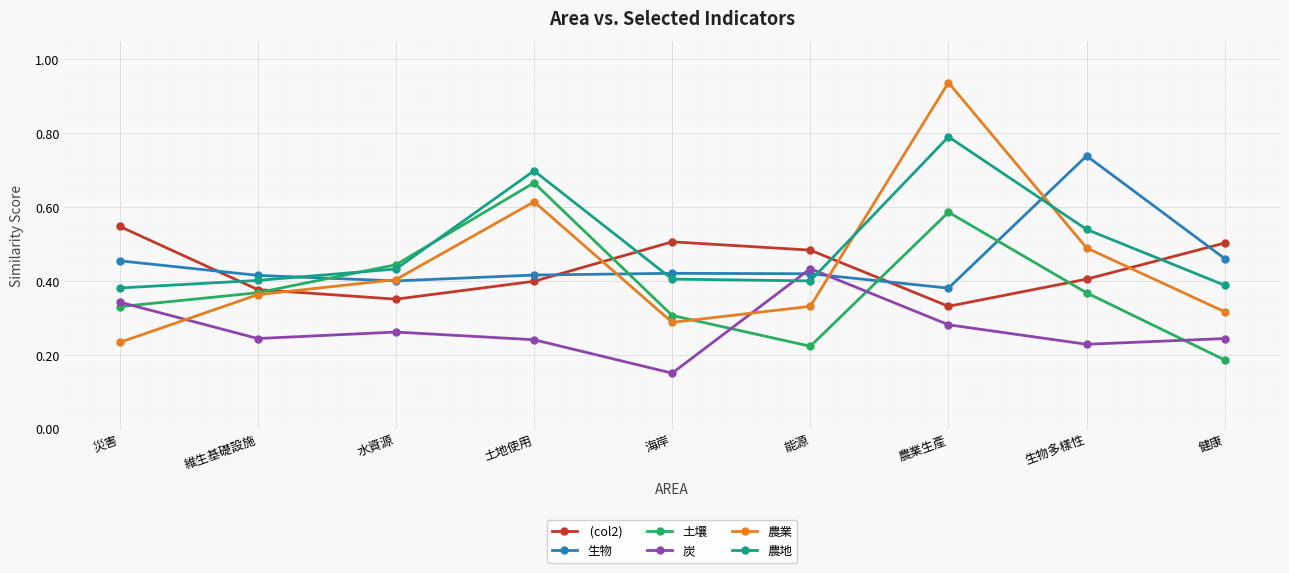

At which category does 農業 reach its first local peak?

土地使用